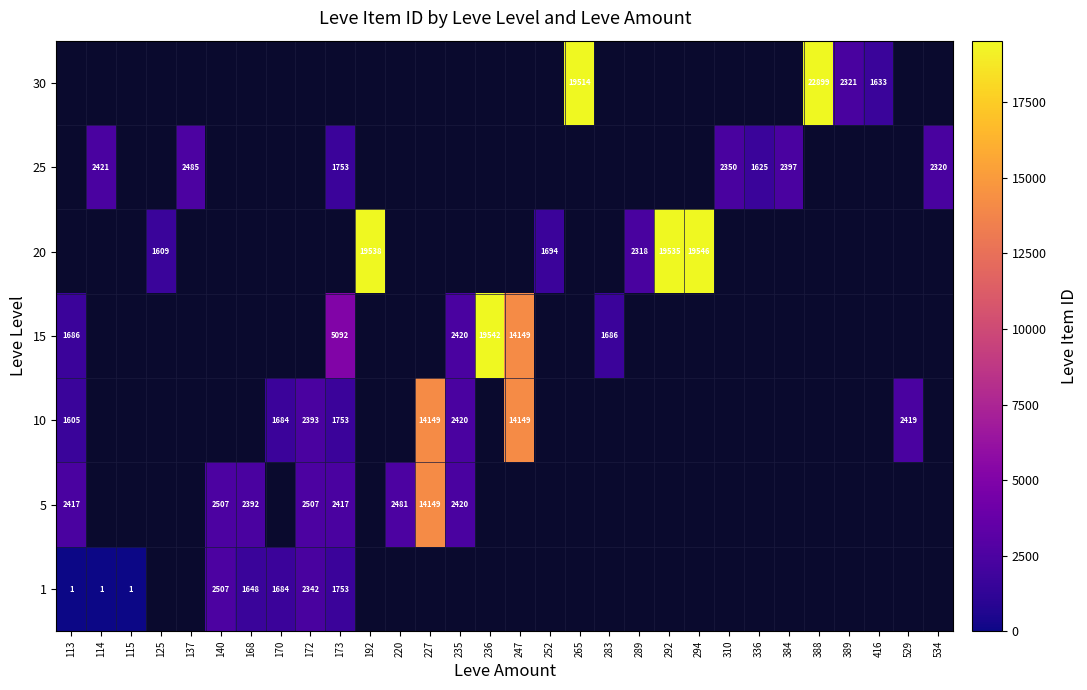

How many categories are shown in the chart?

30